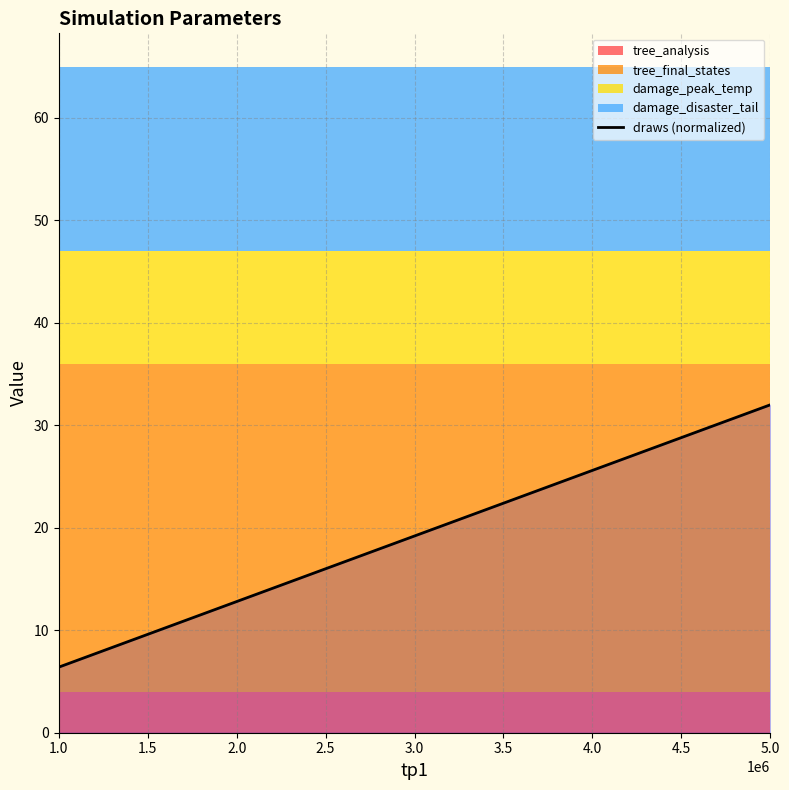

What is the difference between the maximum and minimum values?

25.6